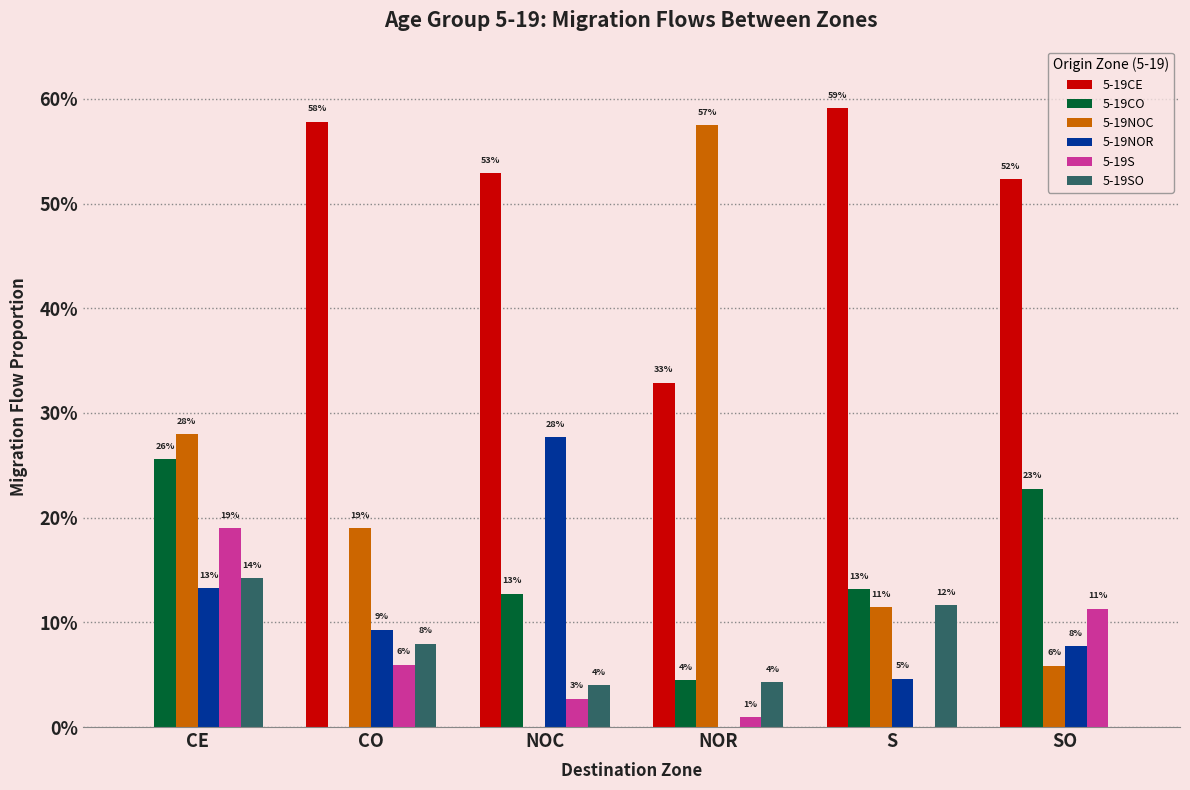

Are the bars horizontal?

No